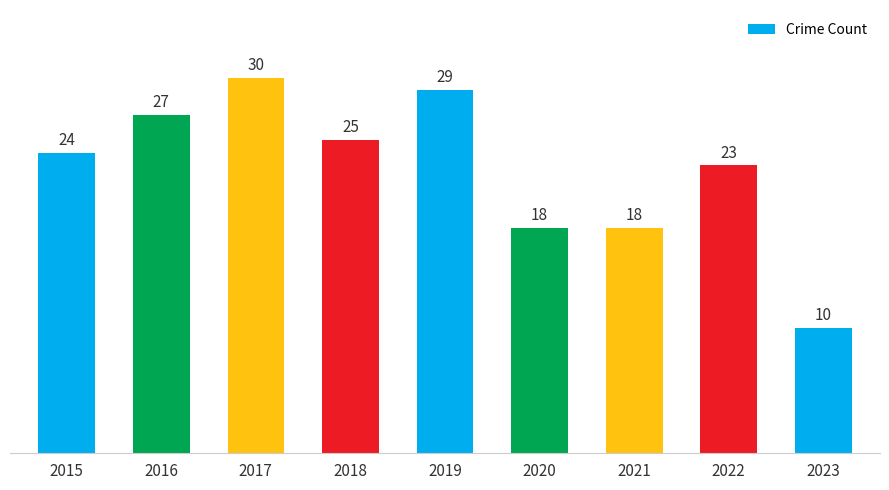

How many bars are there in total?

9